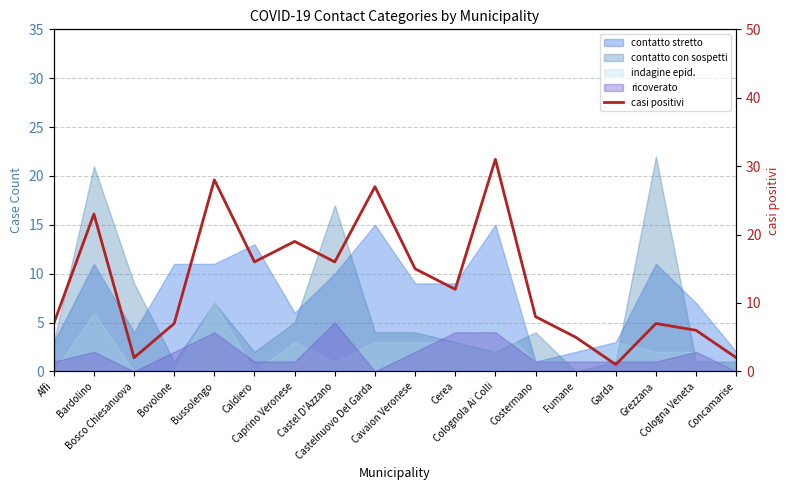

Where is the first local minimum?

Bosco Chiesanuova